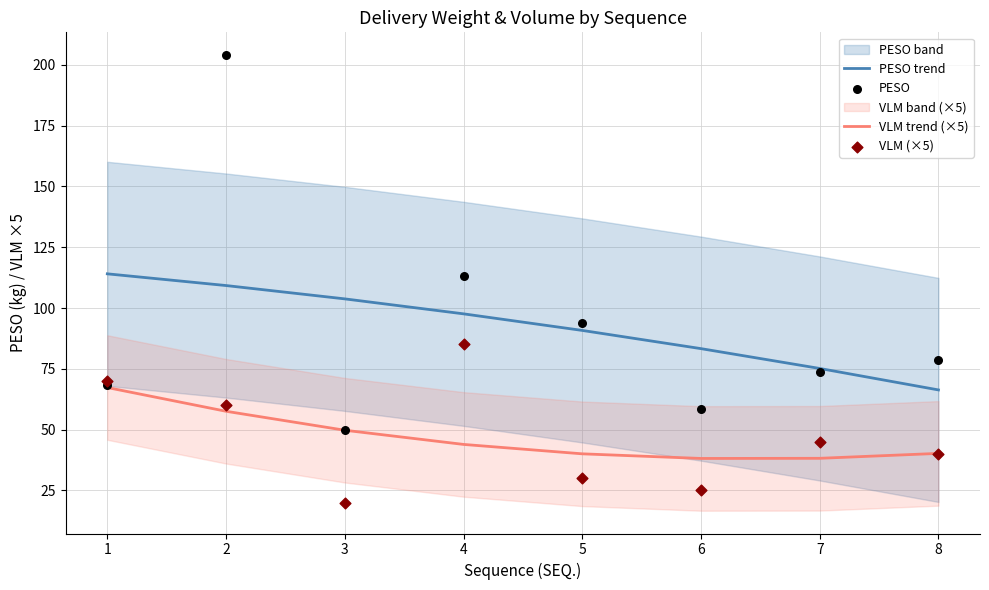

What is the total value across all series at 1?

319.5